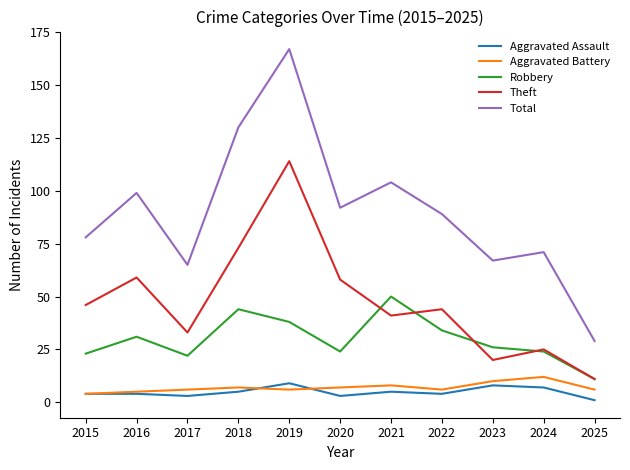

Which series has the largest total across all categories?

Total